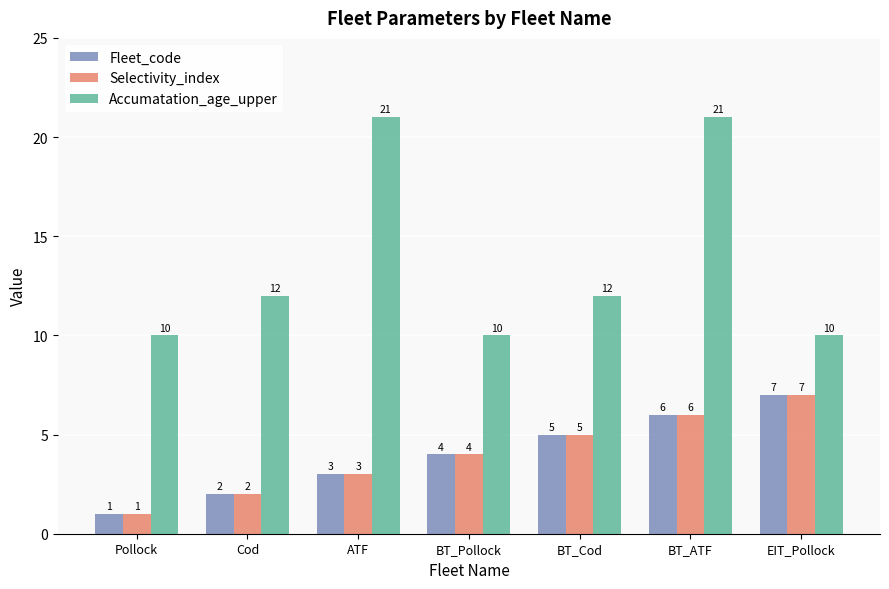

Does the chart contain stacked bars?

No